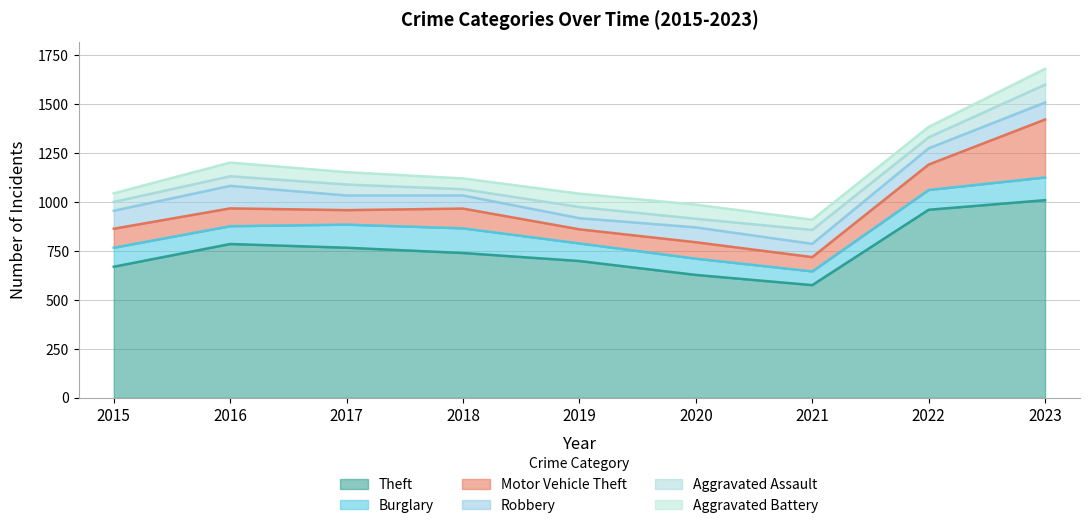

Count the number of categories in the chart.

9